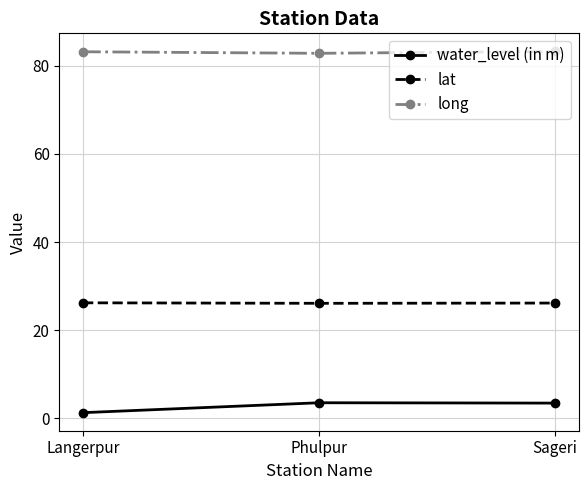

The lat series shows 26.2 at Langerpur. True or false?

True